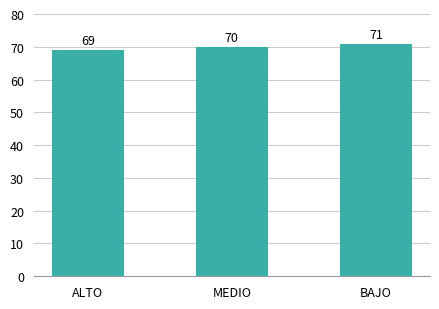

How many bars are there in total?

3